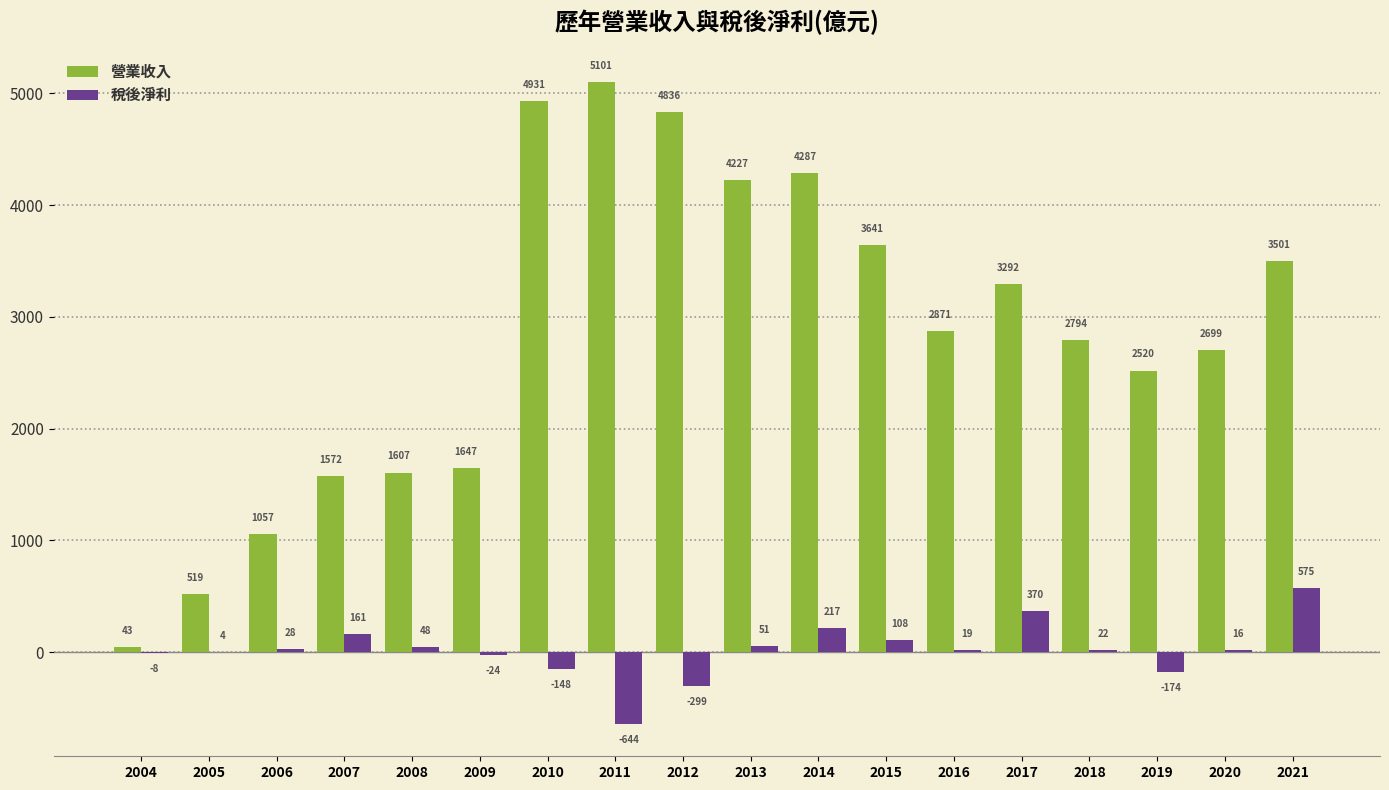

At which category is the sum across all series the highest?

2010